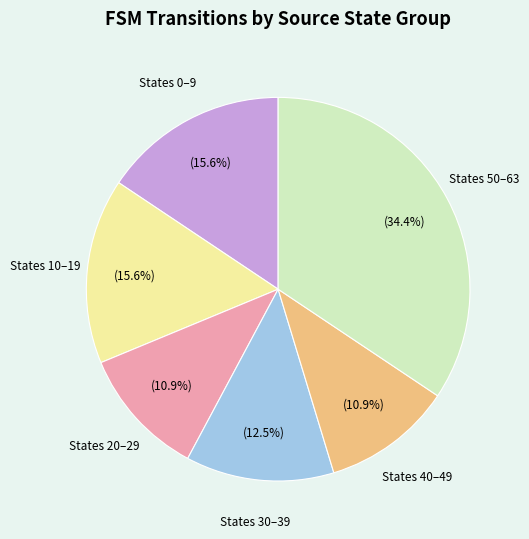

Which has a higher value, States 0–9 or States 20–29?

States 0–9